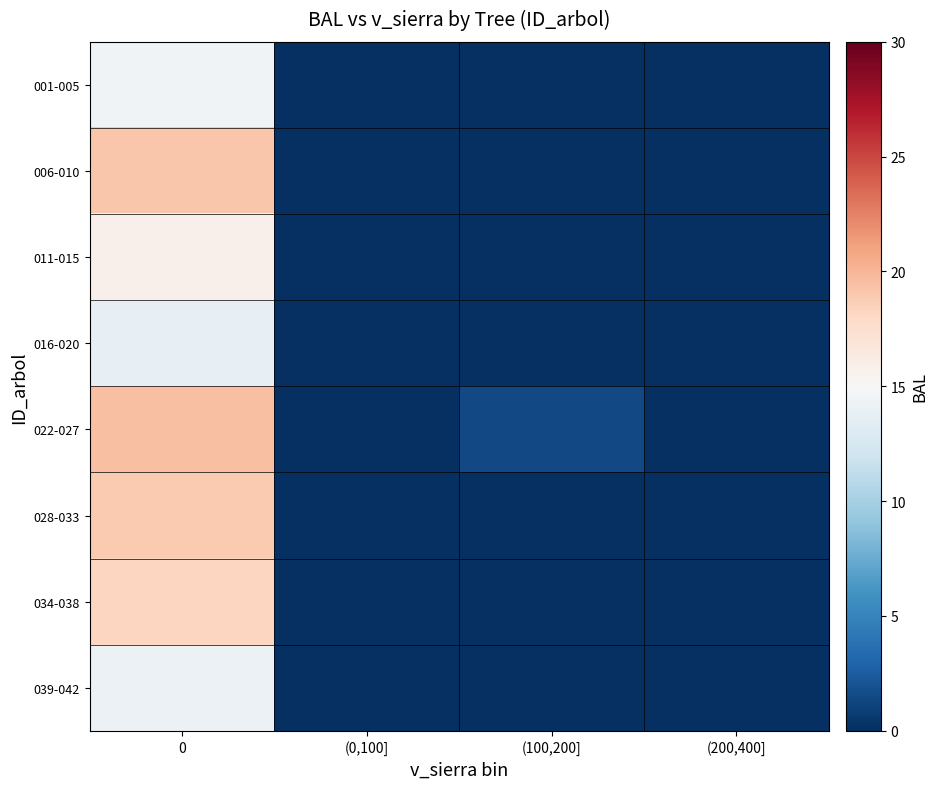

At (200,400], list the series in order from largest to smallest.

001-005, 006-010, 011-015, 016-020, 022-027, 028-033, 034-038, 039-042